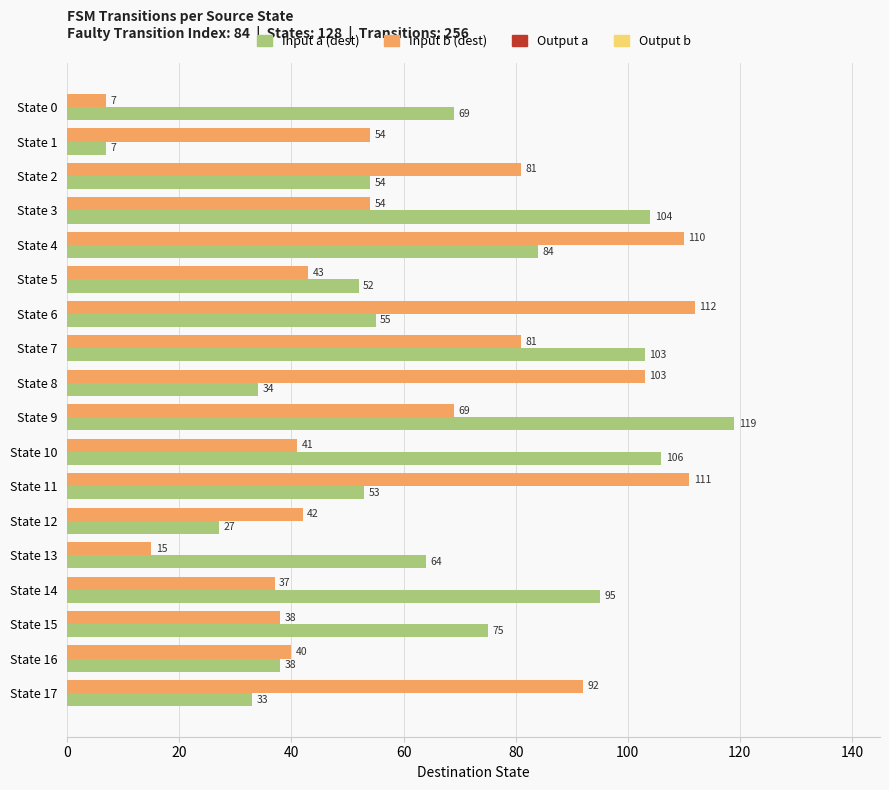

Rank the series by their maximum value, from lowest to highest.

Input b (dest), Input a (dest)